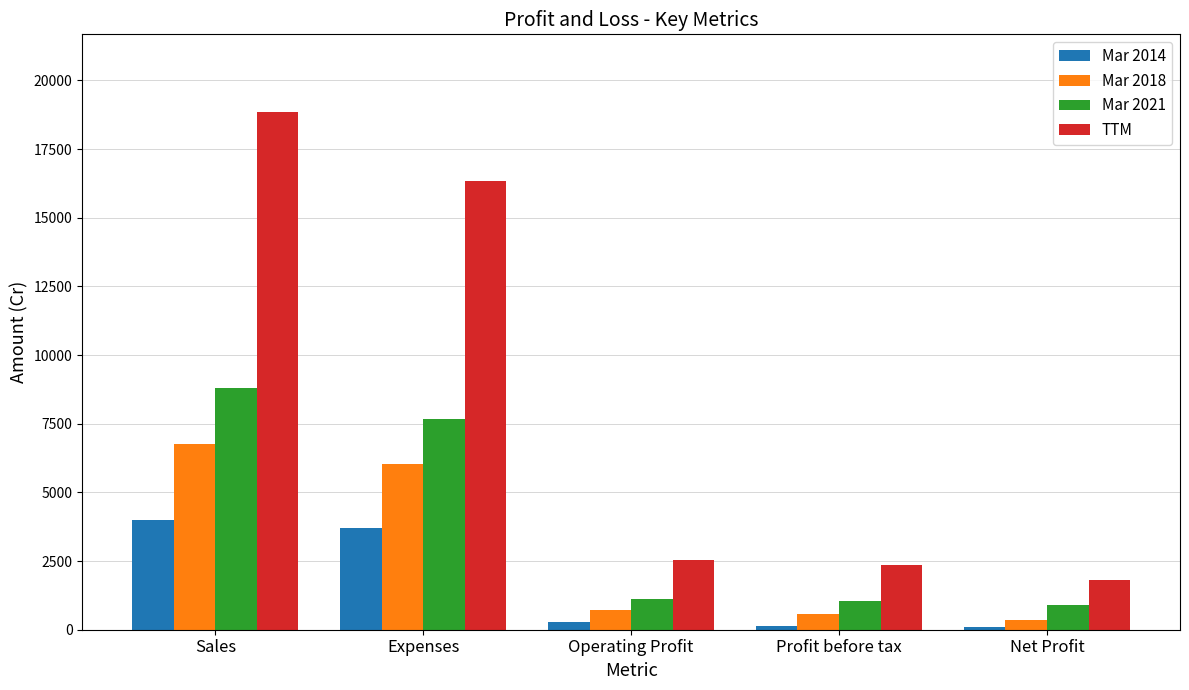

What is the difference between the Mar 2021 values at Sales and Net Profit?

7906